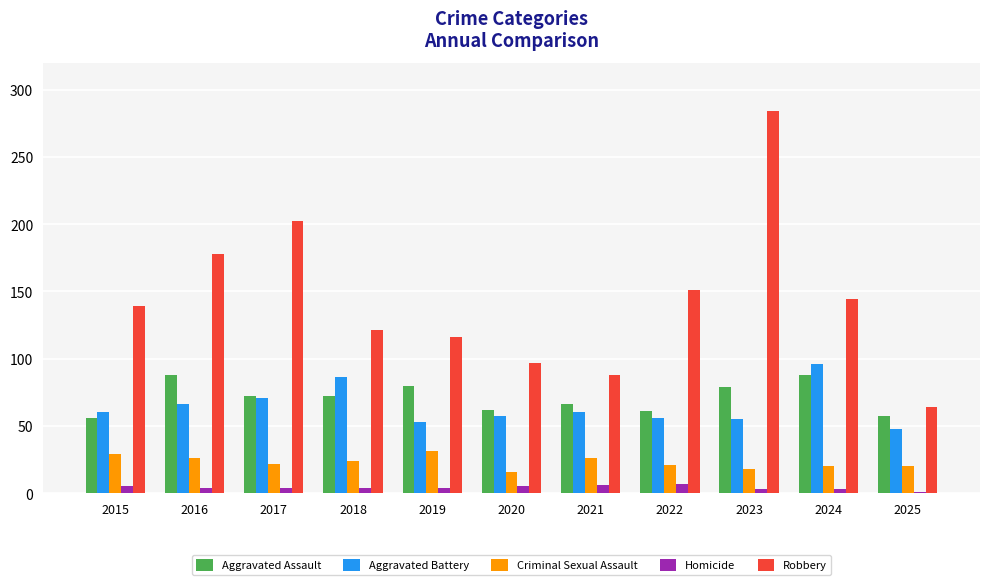

Which series has the largest total across all categories?

Robbery